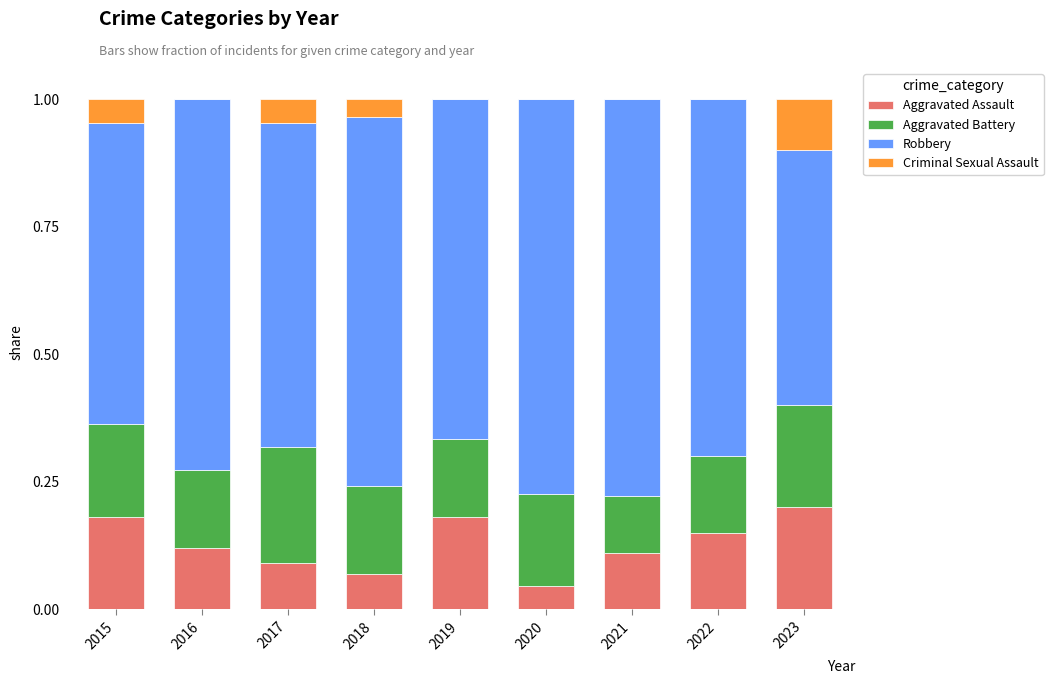

What is the total value across all series at 2023?

1.0